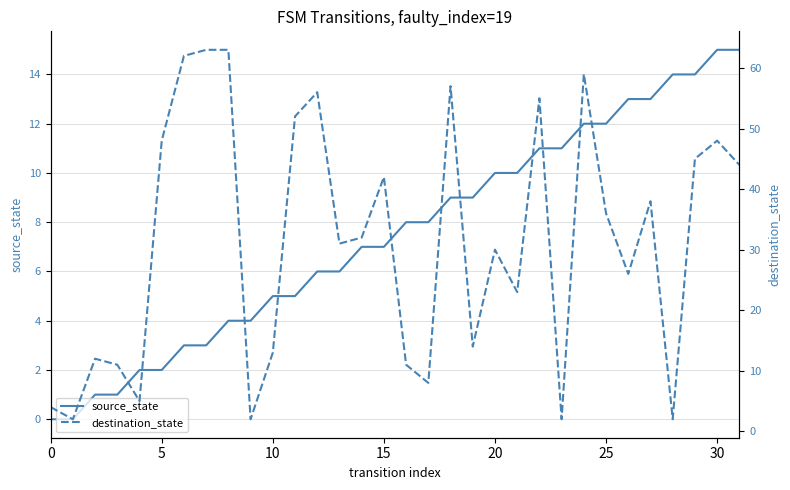

True or false: destination_state has a value of 9 at 13.

False